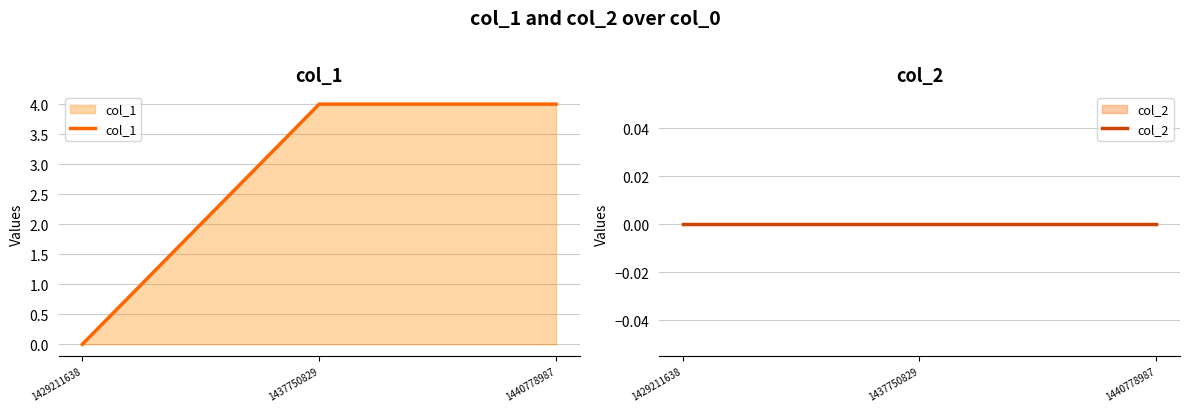

Reading left to right, what are all the values shown in this chart?

col_1: 1429211638=0	1437750829=4	1440778987=4
col_2: 1429211638=0	1437750829=0	1440778987=0